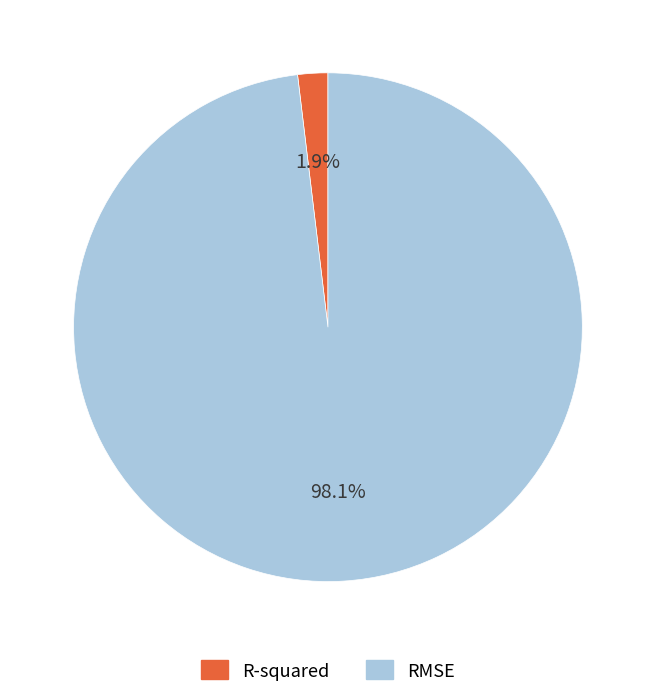

Is RMSE the majority of the pie?

Yes